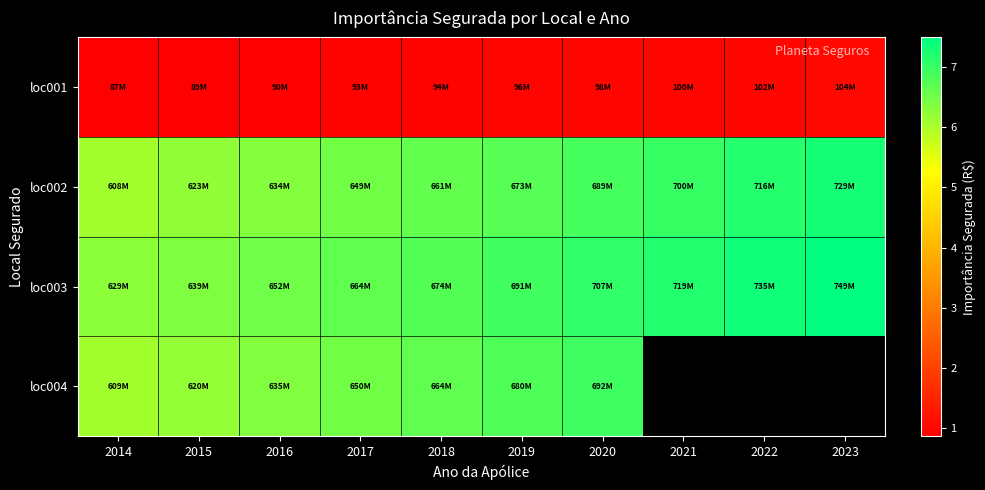

True or false: loc001 has a value of 99699550.0 at 2021.

True